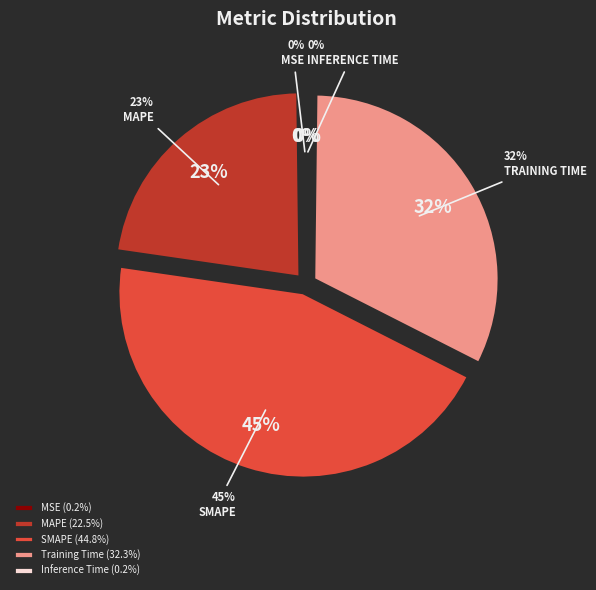

To the nearest percent, what percentage of the pie is SMAPE?

45%